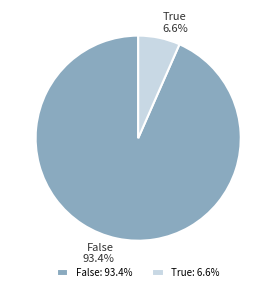

To the nearest percent, what is the combined percentage of False and True?

100%